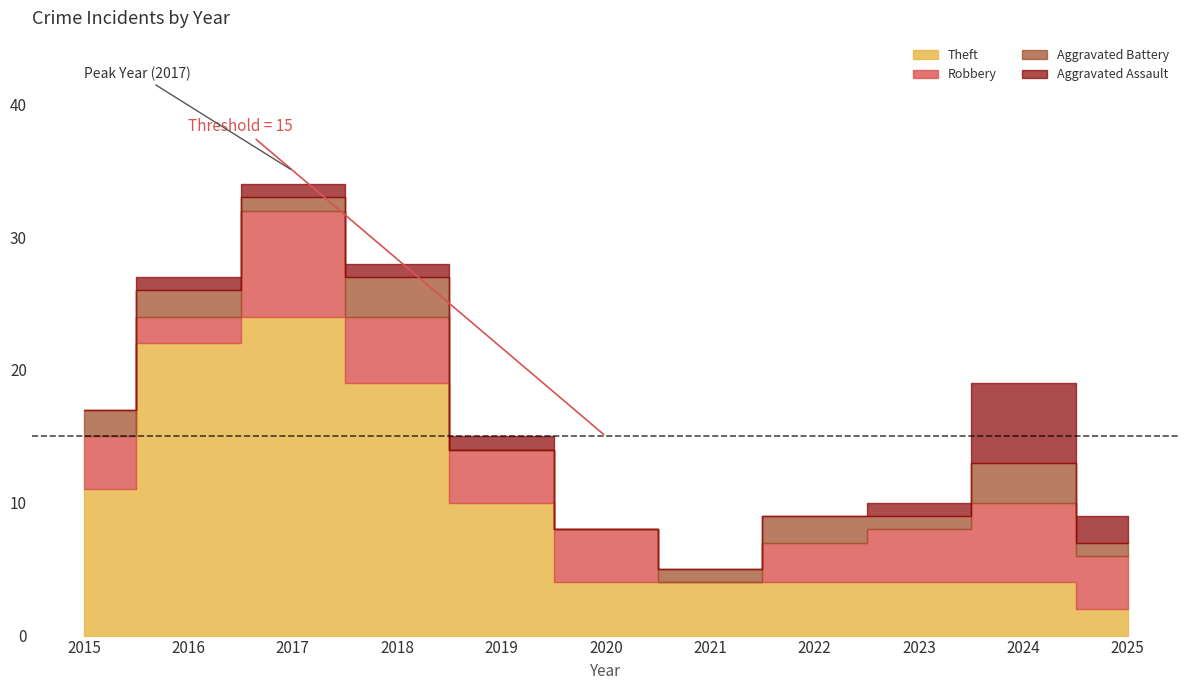

What is the difference between the maximum and second lowest values in the Total series?

26